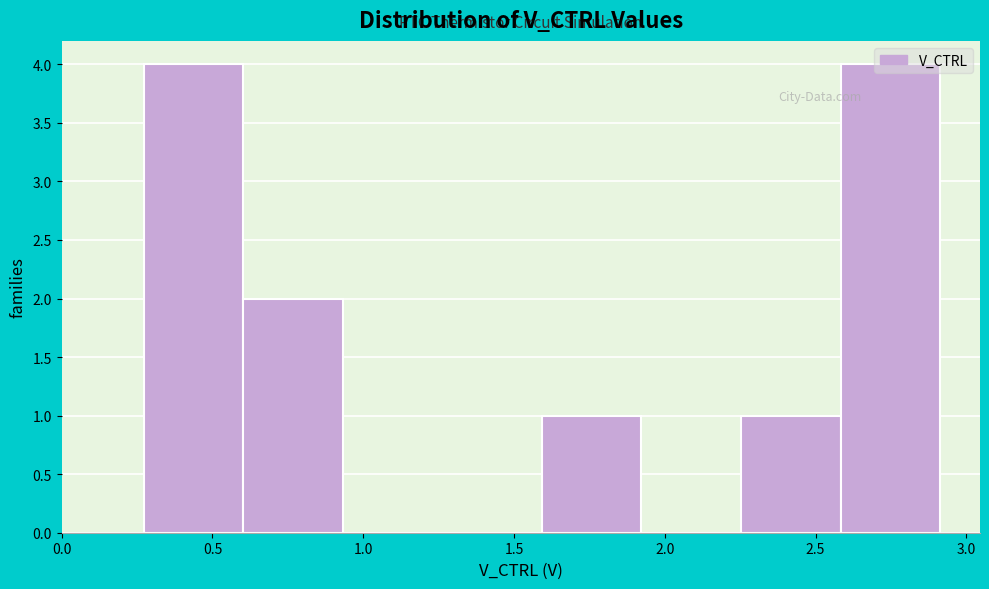

Reading left to right, list every bar in this chart as the range it spans on the x-axis followed by its height. Neither the bar edges nor the heights are printed on the chart, so give them approximately, as read against the axes.

0.25 to 0.60: 4
0.60 to 0.95: 2
0.95 to 1.25: 0
1.25 to 1.60: 0
1.60 to 1.90: 1
1.90 to 2.25: 0
2.25 to 2.60: 1
2.60 to 2.90: 4